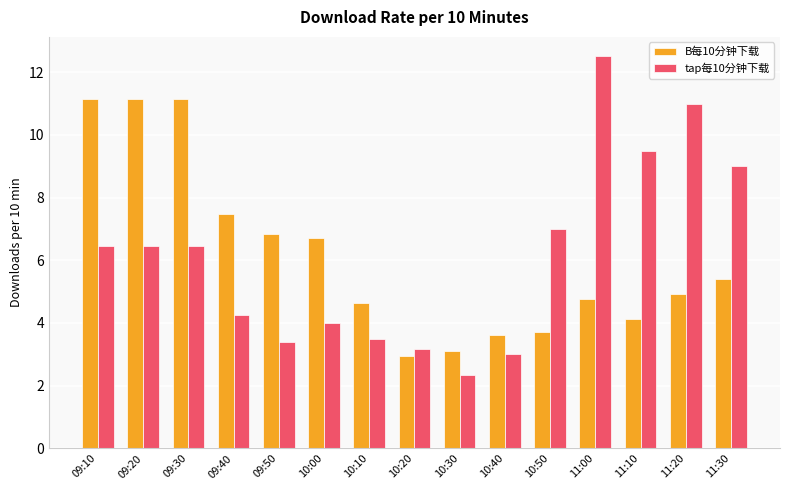

Rank the series at 09:50 from highest to lowest value.

B每10分钟下载, tap每10分钟下载